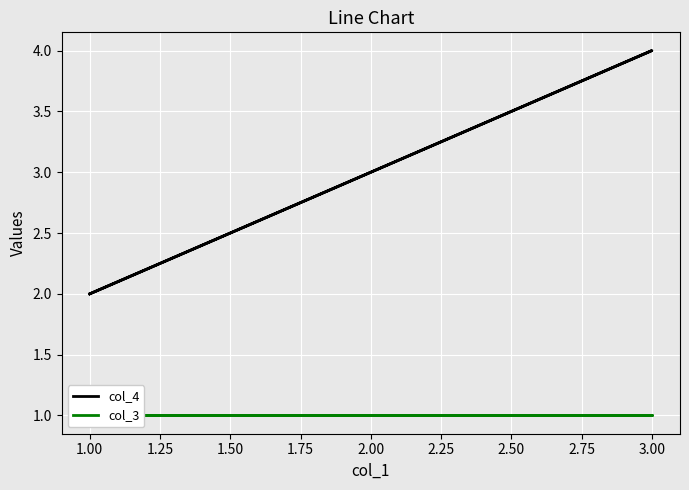

What is the average value of the col_3 series?

1